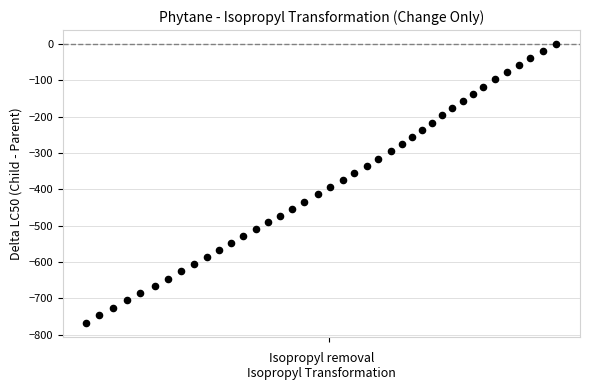

What is the range of Y values (max minus min)?

767.4